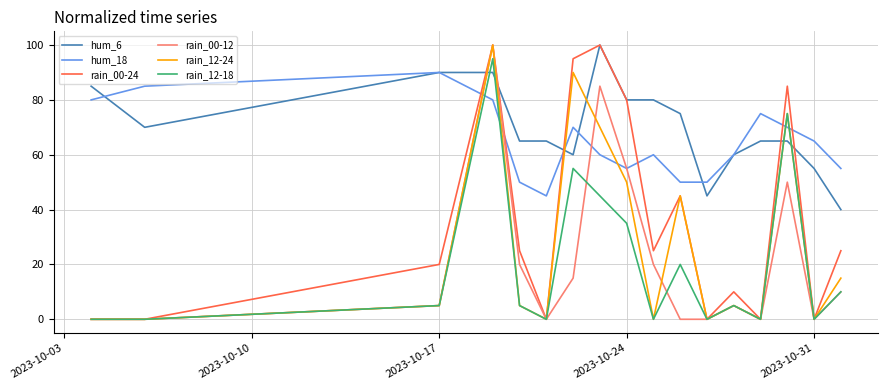

What is the difference between the maximum and minimum values in the rain_00-12 series?

100